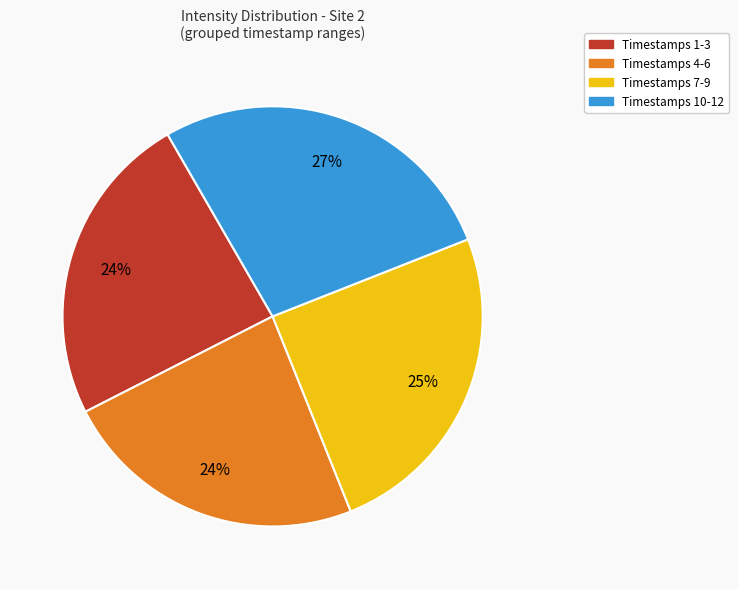

Is there any slice that represents more than half of the pie?

No